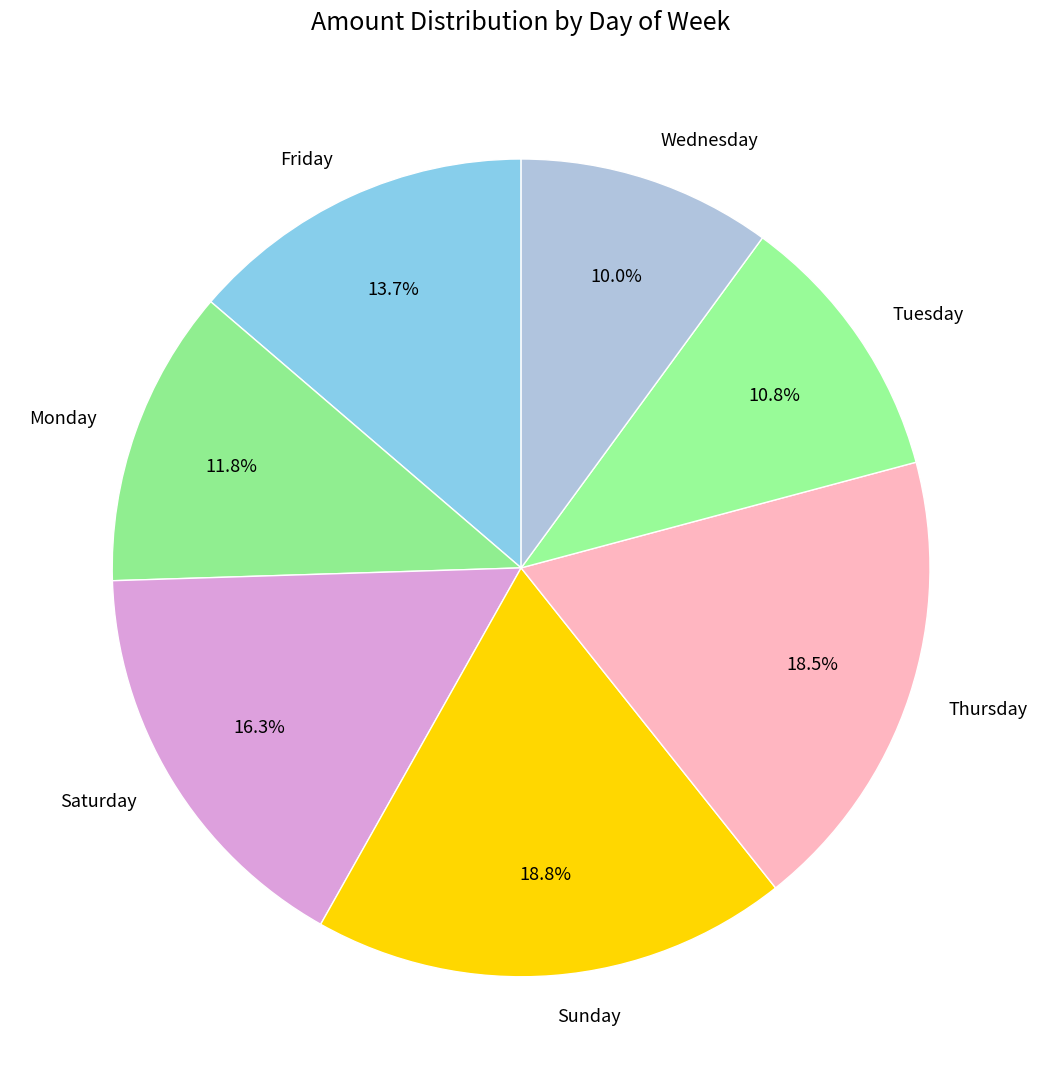

Is the sum of Sunday and Thursday greater than half?

No